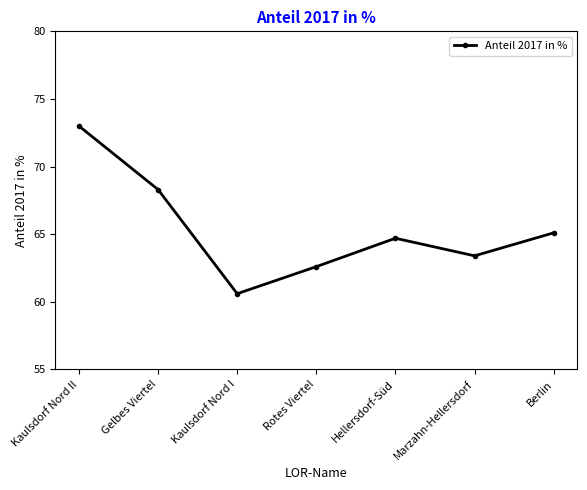

Rank the categories by value from highest to lowest.

Kaulsdorf Nord II, Gelbes Viertel, Berlin, Hellersdorf-Süd, Marzahn-Hellersdorf, Rotes Viertel, Kaulsdorf Nord I